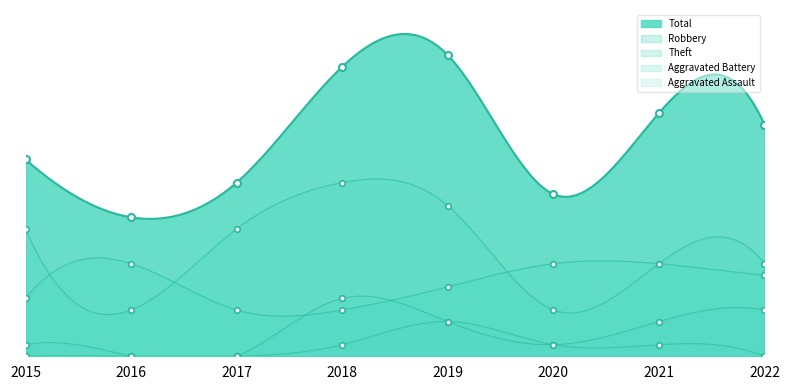

Reading left to right, list all the values displayed in this chart.

Total: 17	12	15	25	26	14	21	20
Robbery: 5	8	4	4	6	8	8	7
Theft: 11	4	11	15	13	4	8	8
Aggravated Battery: 1	0	0	5	3	1	3	4
Aggravated Assault: 0	0	0	1	3	1	1	0